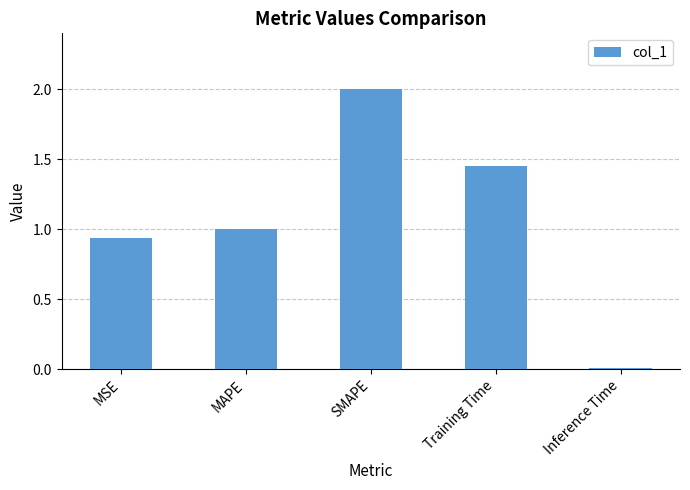

Between SMAPE and MSE, which is larger?

SMAPE